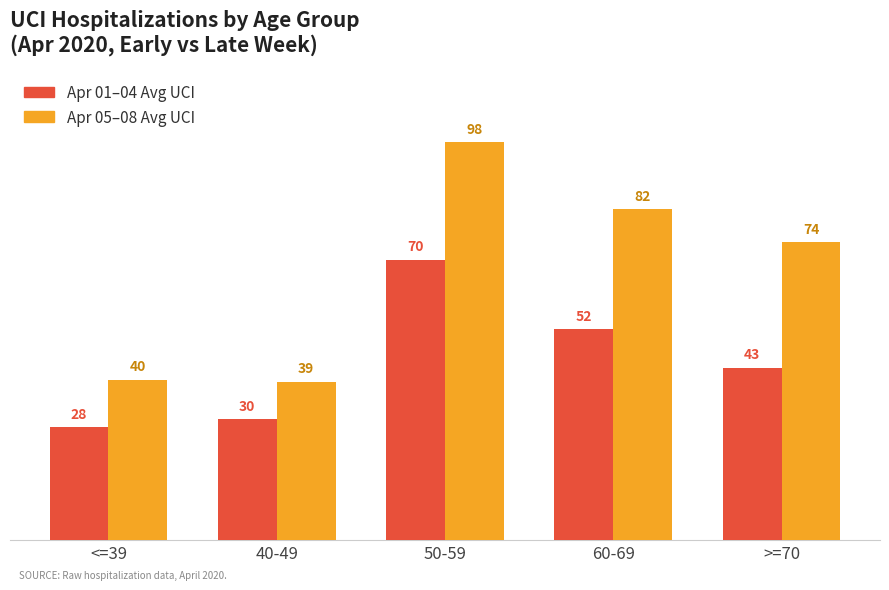

What position from the left is >=70?

5